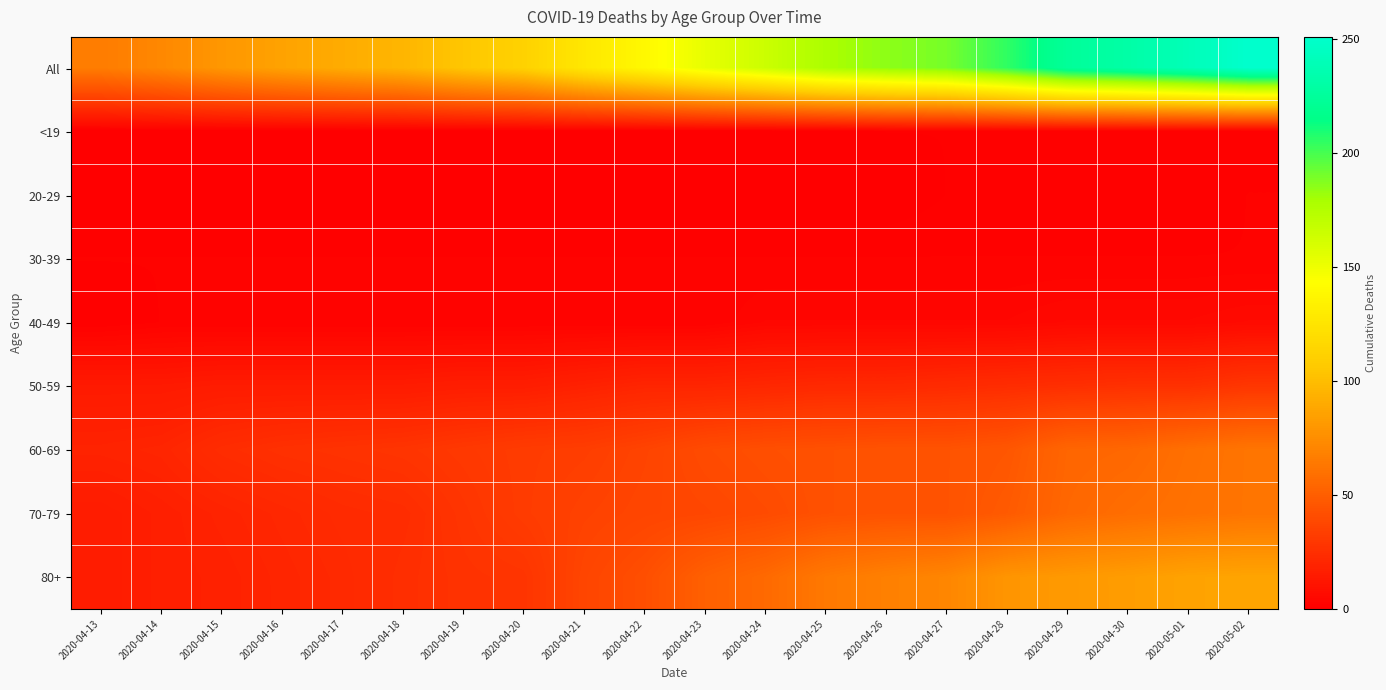

What is the spread (max minus min) of values at 2020-05-02?

250